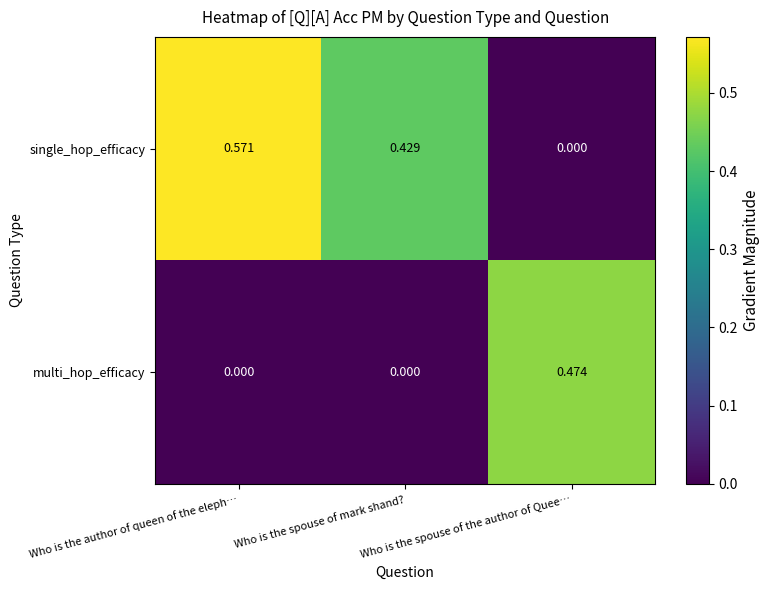

Count the number of categories in the chart.

3